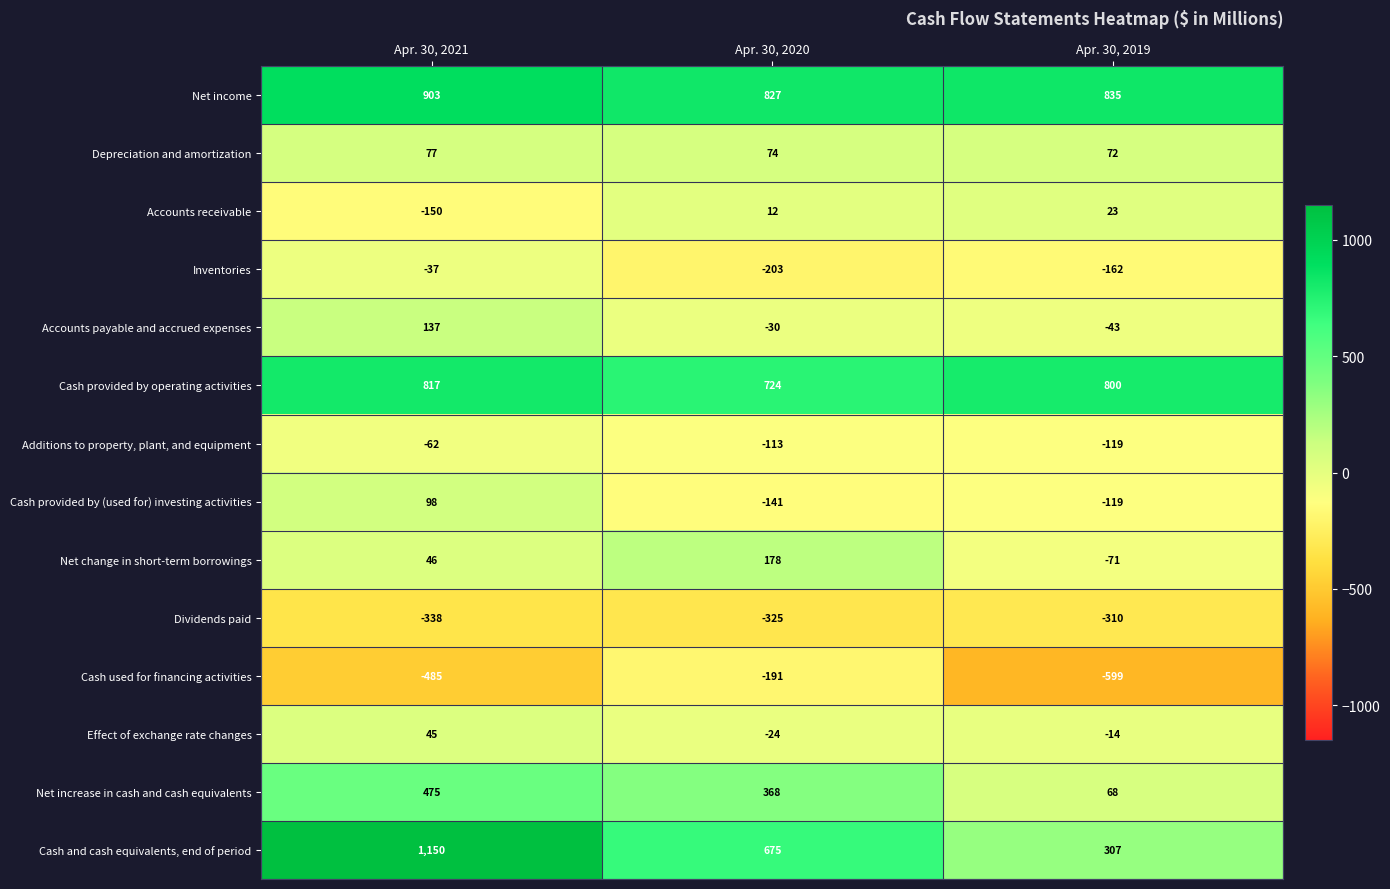

How many Cash used for financing activities values are between -599 and -191?

3